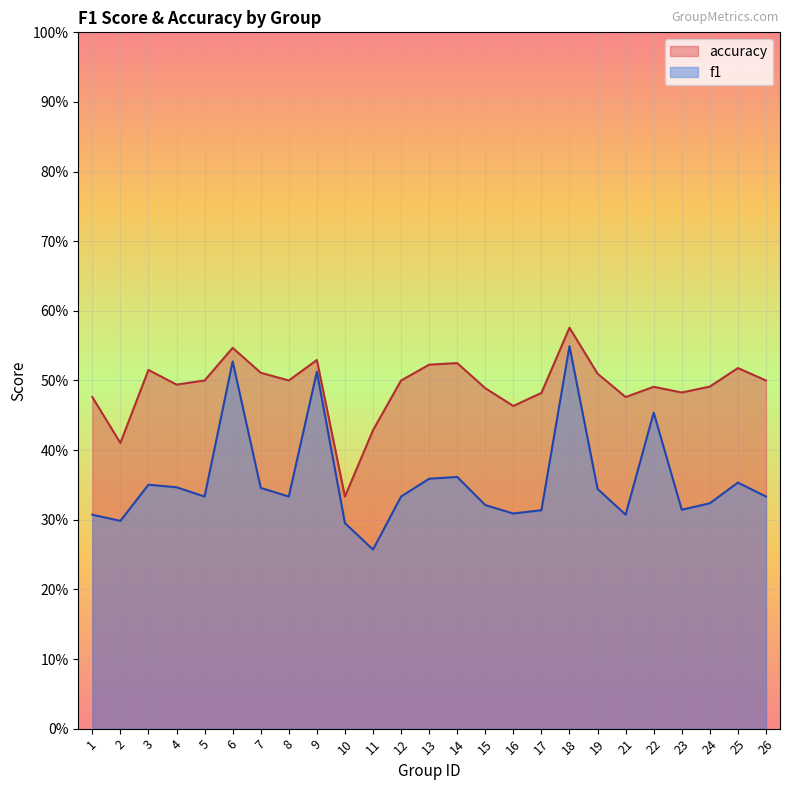

At which label does f1 reach its peak?

18